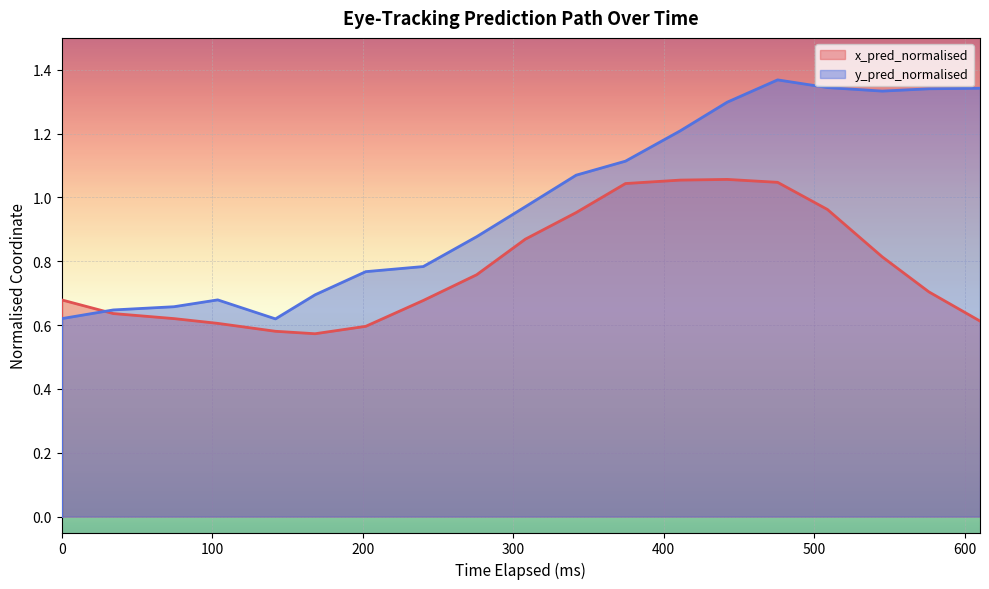

Rank the series by their average value, from highest to lowest.

y_pred_normalised, x_pred_normalised